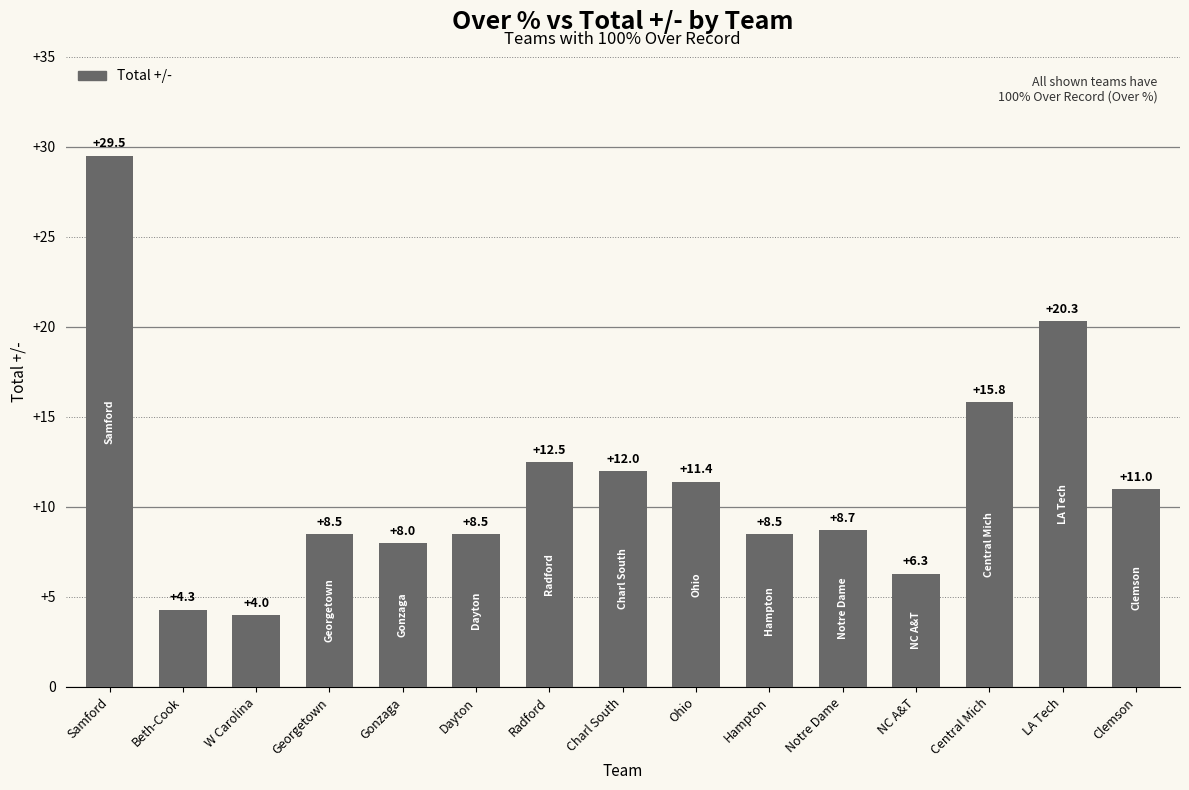

Does the chart contain stacked bars?

No